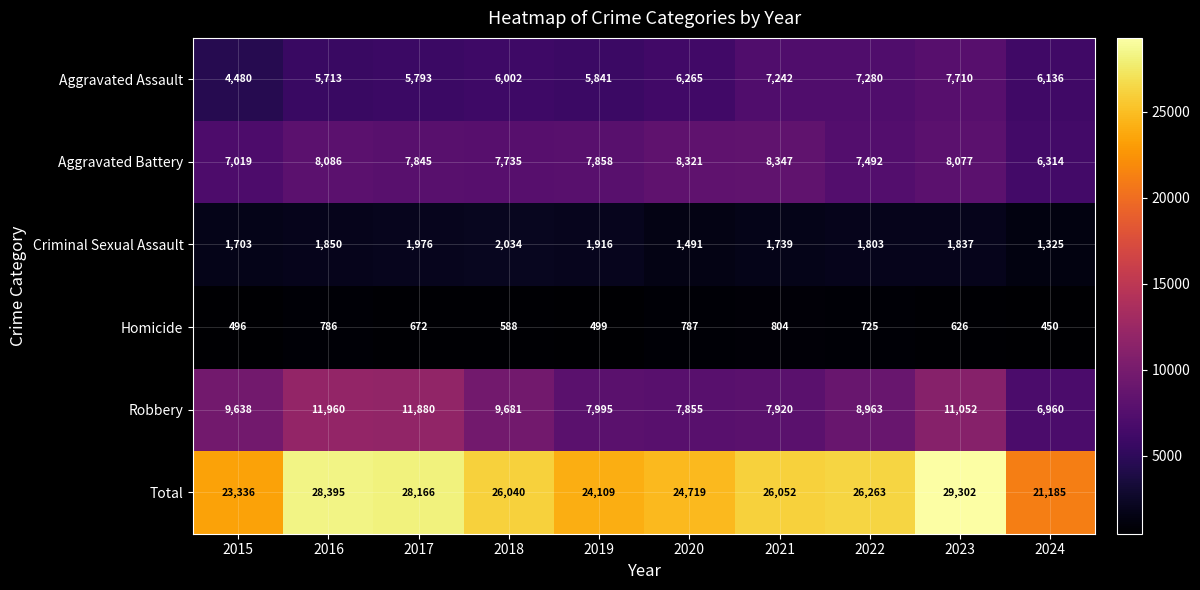

What is the sum of the Robbery values at 2015 and 2018?

19319